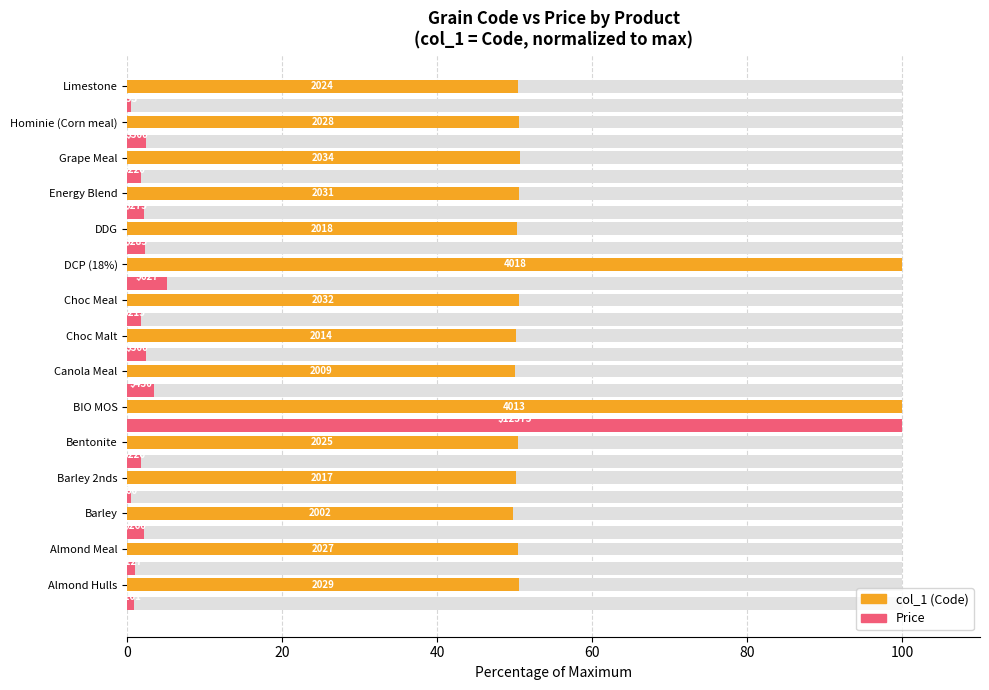

At how many categories does at least one series exceed 72?

2